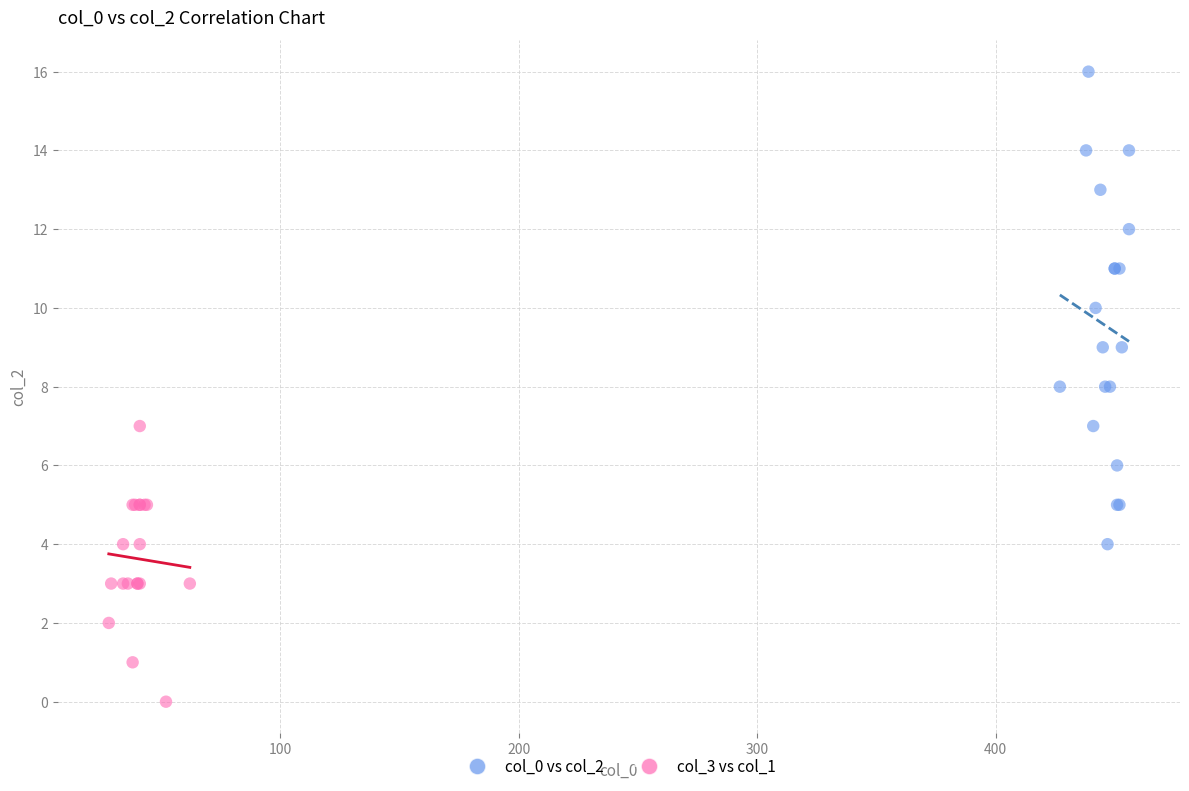

Which series has the widest spread of Y values?

col_0 vs col_2